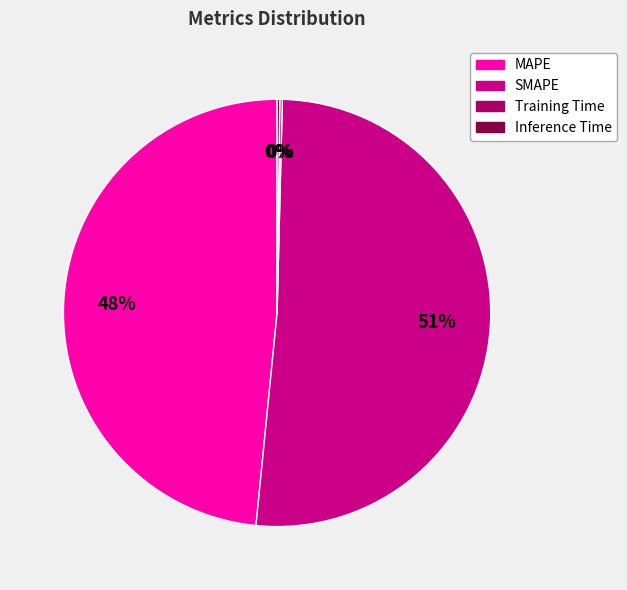

What percentage is the MAPE slice, to the nearest percent?

48%